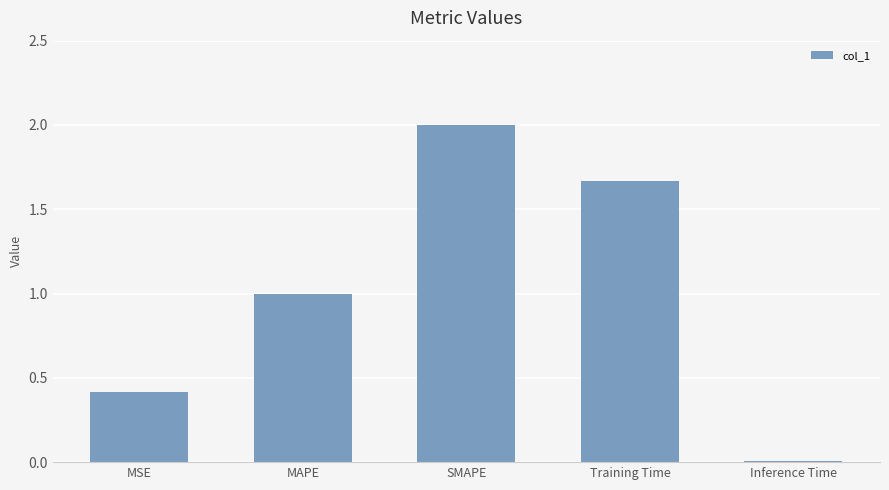

What is the difference between the maximum and minimum values?

2.0